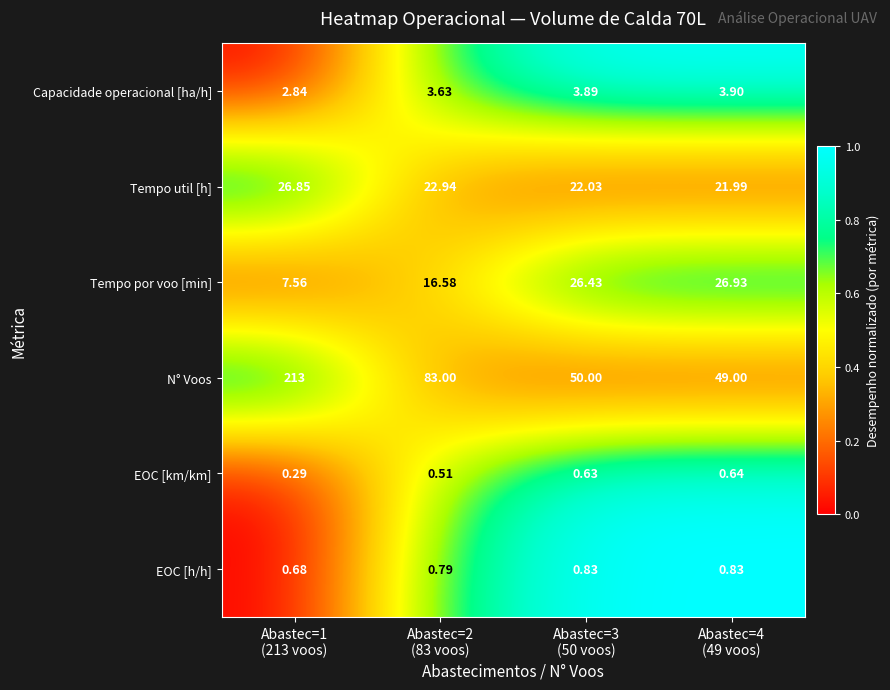

Rank the series by their maximum value, from lowest to highest.

EOC [km/km], EOC [h/h], Capacidade operacional [ha/h], Tempo util [h], Tempo por voo [min], N° Voos